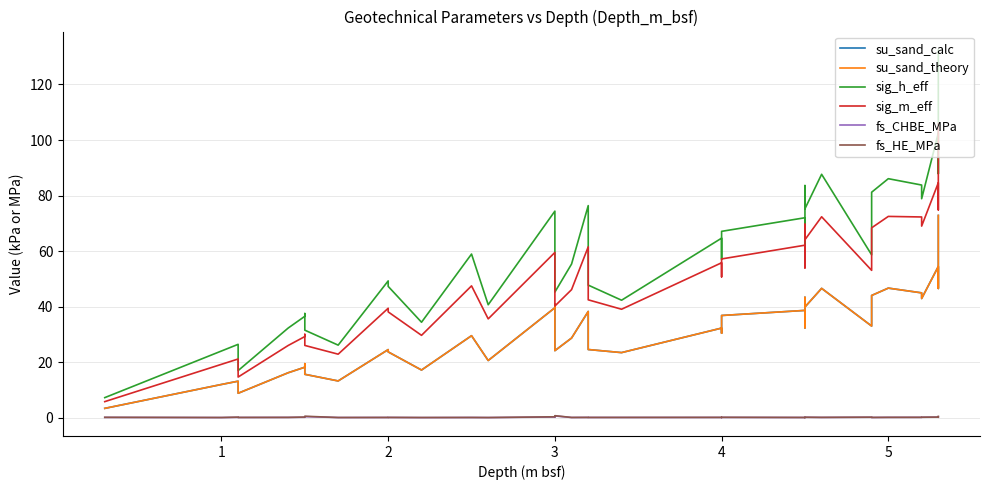

True or false: su_sand_theory has more than 0 interior local peaks.

True